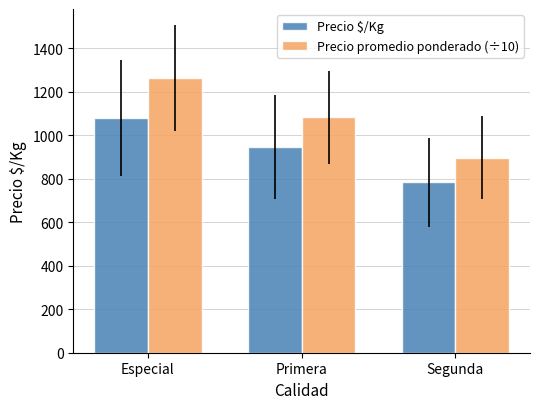

At which label does Precio promedio ponderado (÷10) reach its minimum?

Segunda